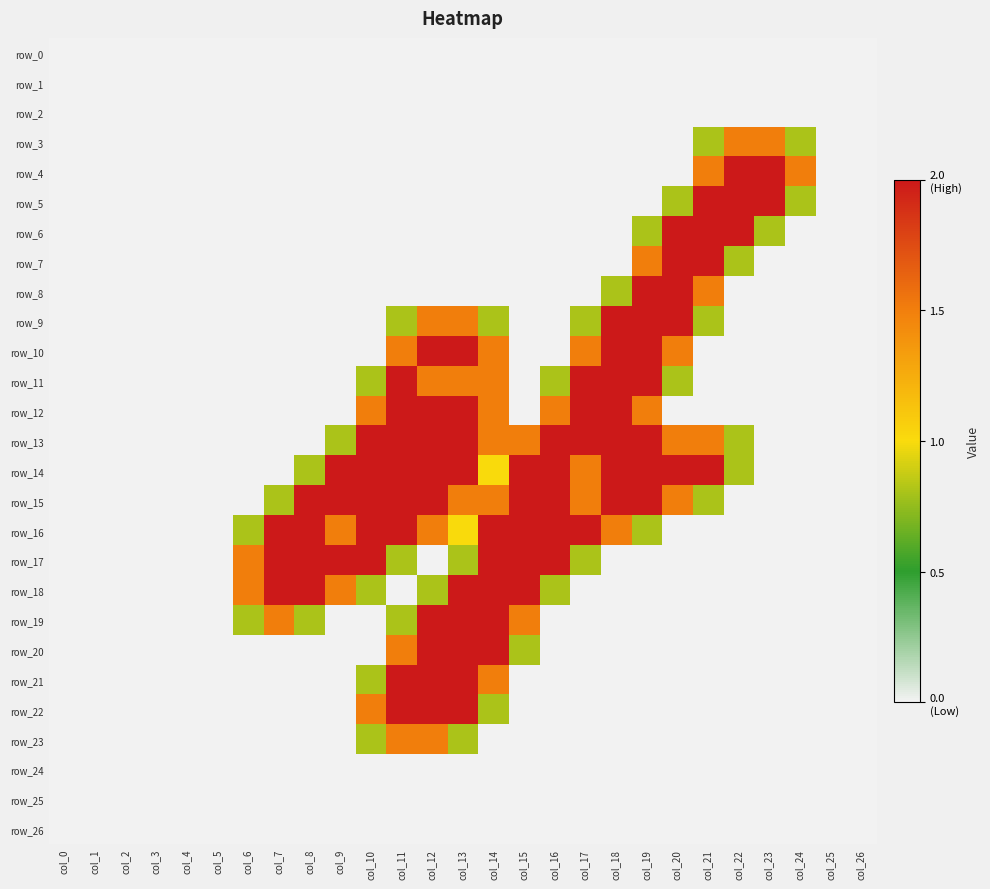

Reading right to left, extract all data points from this chart.

row_0: col_26=0.0	col_25=0.0	col_24=0.0	col_23=0.0	col_22=0.0	col_21=0.0	col_20=0.0	col_19=0.0	col_18=0.0	col_17=0.0	col_16=0.0	col_15=0.0	col_14=0.0	col_13=0.0	col_12=0.0	col_11=0.0	col_10=0.0	col_9=0.0	col_8=0.0	col_7=0.0	col_6=0.0	col_5=0.0	col_4=0.0	col_3=0.0	col_2=0.0	col_1=0.0	col_0=0.0
row_1: col_26=0.0	col_25=0.0	col_24=0.0	col_23=0.0	col_22=0.0	col_21=0.0	col_20=0.0	col_19=0.0	col_18=0.0	col_17=0.0	col_16=0.0	col_15=0.0	col_14=0.0	col_13=0.0	col_12=0.0	col_11=0.0	col_10=0.0	col_9=0.0	col_8=0.0	col_7=0.0	col_6=0.0	col_5=0.0	col_4=0.0	col_3=0.0	col_2=0.0	col_1=0.0	col_0=0.0
row_2: col_26=0.0	col_25=0.0	col_24=0.0	col_23=0.0	col_22=0.0	col_21=0.0	col_20=0.0	col_19=0.0	col_18=0.0	col_17=0.0	col_16=0.0	col_15=0.0	col_14=0.0	col_13=0.0	col_12=0.0	col_11=0.0	col_10=0.0	col_9=0.0	col_8=0.0	col_7=0.0	col_6=0.0	col_5=0.0	col_4=0.0	col_3=0.0	col_2=0.0	col_1=0.0	col_0=0.0
row_3: col_26=0.0	col_25=0.0	col_24=0.8	col_23=1.5	col_22=1.5	col_21=0.8	col_20=0.0	col_19=0.0	col_18=0.0	col_17=0.0	col_16=0.0	col_15=0.0	col_14=0.0	col_13=0.0	col_12=0.0	col_11=0.0	col_10=0.0	col_9=0.0	col_8=0.0	col_7=0.0	col_6=0.0	col_5=0.0	col_4=0.0	col_3=0.0	col_2=0.0	col_1=0.0	col_0=0.0
row_4: col_26=0.0	col_25=0.0	col_24=1.5	col_23=2.0	col_22=2.0	col_21=1.5	col_20=0.0	col_19=0.0	col_18=0.0	col_17=0.0	col_16=0.0	col_15=0.0	col_14=0.0	col_13=0.0	col_12=0.0	col_11=0.0	col_10=0.0	col_9=0.0	col_8=0.0	col_7=0.0	col_6=0.0	col_5=0.0	col_4=0.0	col_3=0.0	col_2=0.0	col_1=0.0	col_0=0.0
row_5: col_26=0.0	col_25=0.0	col_24=0.8	col_23=2.0	col_22=2.0	col_21=2.0	col_20=0.8	col_19=0.0	col_18=0.0	col_17=0.0	col_16=0.0	col_15=0.0	col_14=0.0	col_13=0.0	col_12=0.0	col_11=0.0	col_10=0.0	col_9=0.0	col_8=0.0	col_7=0.0	col_6=0.0	col_5=0.0	col_4=0.0	col_3=0.0	col_2=0.0	col_1=0.0	col_0=0.0
row_6: col_26=0.0	col_25=0.0	col_24=0.0	col_23=0.8	col_22=2.0	col_21=2.0	col_20=2.0	col_19=0.8	col_18=0.0	col_17=0.0	col_16=0.0	col_15=0.0	col_14=0.0	col_13=0.0	col_12=0.0	col_11=0.0	col_10=0.0	col_9=0.0	col_8=0.0	col_7=0.0	col_6=0.0	col_5=0.0	col_4=0.0	col_3=0.0	col_2=0.0	col_1=0.0	col_0=0.0
row_7: col_26=0.0	col_25=0.0	col_24=0.0	col_23=0.0	col_22=0.8	col_21=2.0	col_20=2.0	col_19=1.5	col_18=0.0	col_17=0.0	col_16=0.0	col_15=0.0	col_14=0.0	col_13=0.0	col_12=0.0	col_11=0.0	col_10=0.0	col_9=0.0	col_8=0.0	col_7=0.0	col_6=0.0	col_5=0.0	col_4=0.0	col_3=0.0	col_2=0.0	col_1=0.0	col_0=0.0
row_8: col_26=0.0	col_25=0.0	col_24=0.0	col_23=0.0	col_22=0.0	col_21=1.5	col_20=2.0	col_19=2.0	col_18=0.8	col_17=0.0	col_16=0.0	col_15=0.0	col_14=0.0	col_13=0.0	col_12=0.0	col_11=0.0	col_10=0.0	col_9=0.0	col_8=0.0	col_7=0.0	col_6=0.0	col_5=0.0	col_4=0.0	col_3=0.0	col_2=0.0	col_1=0.0	col_0=0.0
row_9: col_26=0.0	col_25=0.0	col_24=0.0	col_23=0.0	col_22=0.0	col_21=0.8	col_20=2.0	col_19=2.0	col_18=2.0	col_17=0.8	col_16=0.0	col_15=0.0	col_14=0.8	col_13=1.5	col_12=1.5	col_11=0.8	col_10=0.0	col_9=0.0	col_8=0.0	col_7=0.0	col_6=0.0	col_5=0.0	col_4=0.0	col_3=0.0	col_2=0.0	col_1=0.0	col_0=0.0
row_10: col_26=0.0	col_25=0.0	col_24=0.0	col_23=0.0	col_22=0.0	col_21=0.0	col_20=1.5	col_19=2.0	col_18=2.0	col_17=1.5	col_16=0.0	col_15=0.0	col_14=1.5	col_13=2.0	col_12=2.0	col_11=1.5	col_10=0.0	col_9=0.0	col_8=0.0	col_7=0.0	col_6=0.0	col_5=0.0	col_4=0.0	col_3=0.0	col_2=0.0	col_1=0.0	col_0=0.0
row_11: col_26=0.0	col_25=0.0	col_24=0.0	col_23=0.0	col_22=0.0	col_21=0.0	col_20=0.8	col_19=2.0	col_18=2.0	col_17=2.0	col_16=0.8	col_15=0.0	col_14=1.5	col_13=1.5	col_12=1.5	col_11=2.0	col_10=0.8	col_9=0.0	col_8=0.0	col_7=0.0	col_6=0.0	col_5=0.0	col_4=0.0	col_3=0.0	col_2=0.0	col_1=0.0	col_0=0.0
row_12: col_26=0.0	col_25=0.0	col_24=0.0	col_23=0.0	col_22=0.0	col_21=0.0	col_20=0.0	col_19=1.5	col_18=2.0	col_17=2.0	col_16=1.5	col_15=0.0	col_14=1.5	col_13=2.0	col_12=2.0	col_11=2.0	col_10=1.5	col_9=0.0	col_8=0.0	col_7=0.0	col_6=0.0	col_5=0.0	col_4=0.0	col_3=0.0	col_2=0.0	col_1=0.0	col_0=0.0
row_13: col_26=0.0	col_25=0.0	col_24=0.0	col_23=0.0	col_22=0.8	col_21=1.5	col_20=1.5	col_19=2.0	col_18=2.0	col_17=2.0	col_16=2.0	col_15=1.5	col_14=1.5	col_13=2.0	col_12=2.0	col_11=2.0	col_10=2.0	col_9=0.8	col_8=0.0	col_7=0.0	col_6=0.0	col_5=0.0	col_4=0.0	col_3=0.0	col_2=0.0	col_1=0.0	col_0=0.0
row_14: col_26=0.0	col_25=0.0	col_24=0.0	col_23=0.0	col_22=0.8	col_21=2.0	col_20=2.0	col_19=2.0	col_18=2.0	col_17=1.5	col_16=2.0	col_15=2.0	col_14=1.0	col_13=2.0	col_12=2.0	col_11=2.0	col_10=2.0	col_9=2.0	col_8=0.8	col_7=0.0	col_6=0.0	col_5=0.0	col_4=0.0	col_3=0.0	col_2=0.0	col_1=0.0	col_0=0.0
row_15: col_26=0.0	col_25=0.0	col_24=0.0	col_23=0.0	col_22=0.0	col_21=0.8	col_20=1.5	col_19=2.0	col_18=2.0	col_17=1.5	col_16=2.0	col_15=2.0	col_14=1.5	col_13=1.5	col_12=2.0	col_11=2.0	col_10=2.0	col_9=2.0	col_8=2.0	col_7=0.8	col_6=0.0	col_5=0.0	col_4=0.0	col_3=0.0	col_2=0.0	col_1=0.0	col_0=0.0
row_16: col_26=0.0	col_25=0.0	col_24=0.0	col_23=0.0	col_22=0.0	col_21=0.0	col_20=0.0	col_19=0.8	col_18=1.5	col_17=2.0	col_16=2.0	col_15=2.0	col_14=2.0	col_13=1.0	col_12=1.5	col_11=2.0	col_10=2.0	col_9=1.5	col_8=2.0	col_7=2.0	col_6=0.8	col_5=0.0	col_4=0.0	col_3=0.0	col_2=0.0	col_1=0.0	col_0=0.0
row_17: col_26=0.0	col_25=0.0	col_24=0.0	col_23=0.0	col_22=0.0	col_21=0.0	col_20=0.0	col_19=0.0	col_18=0.0	col_17=0.8	col_16=2.0	col_15=2.0	col_14=2.0	col_13=0.8	col_12=0.0	col_11=0.8	col_10=2.0	col_9=2.0	col_8=2.0	col_7=2.0	col_6=1.5	col_5=0.0	col_4=0.0	col_3=0.0	col_2=0.0	col_1=0.0	col_0=0.0
row_18: col_26=0.0	col_25=0.0	col_24=0.0	col_23=0.0	col_22=0.0	col_21=0.0	col_20=0.0	col_19=0.0	col_18=0.0	col_17=0.0	col_16=0.8	col_15=2.0	col_14=2.0	col_13=2.0	col_12=0.8	col_11=0.0	col_10=0.8	col_9=1.5	col_8=2.0	col_7=2.0	col_6=1.5	col_5=0.0	col_4=0.0	col_3=0.0	col_2=0.0	col_1=0.0	col_0=0.0
row_19: col_26=0.0	col_25=0.0	col_24=0.0	col_23=0.0	col_22=0.0	col_21=0.0	col_20=0.0	col_19=0.0	col_18=0.0	col_17=0.0	col_16=0.0	col_15=1.5	col_14=2.0	col_13=2.0	col_12=2.0	col_11=0.8	col_10=0.0	col_9=0.0	col_8=0.8	col_7=1.5	col_6=0.8	col_5=0.0	col_4=0.0	col_3=0.0	col_2=0.0	col_1=0.0	col_0=0.0
row_20: col_26=0.0	col_25=0.0	col_24=0.0	col_23=0.0	col_22=0.0	col_21=0.0	col_20=0.0	col_19=0.0	col_18=0.0	col_17=0.0	col_16=0.0	col_15=0.8	col_14=2.0	col_13=2.0	col_12=2.0	col_11=1.5	col_10=0.0	col_9=0.0	col_8=0.0	col_7=0.0	col_6=0.0	col_5=0.0	col_4=0.0	col_3=0.0	col_2=0.0	col_1=0.0	col_0=0.0
row_21: col_26=0.0	col_25=0.0	col_24=0.0	col_23=0.0	col_22=0.0	col_21=0.0	col_20=0.0	col_19=0.0	col_18=0.0	col_17=0.0	col_16=0.0	col_15=0.0	col_14=1.5	col_13=2.0	col_12=2.0	col_11=2.0	col_10=0.8	col_9=0.0	col_8=0.0	col_7=0.0	col_6=0.0	col_5=0.0	col_4=0.0	col_3=0.0	col_2=0.0	col_1=0.0	col_0=0.0
row_22: col_26=0.0	col_25=0.0	col_24=0.0	col_23=0.0	col_22=0.0	col_21=0.0	col_20=0.0	col_19=0.0	col_18=0.0	col_17=0.0	col_16=0.0	col_15=0.0	col_14=0.8	col_13=2.0	col_12=2.0	col_11=2.0	col_10=1.5	col_9=0.0	col_8=0.0	col_7=0.0	col_6=0.0	col_5=0.0	col_4=0.0	col_3=0.0	col_2=0.0	col_1=0.0	col_0=0.0
row_23: col_26=0.0	col_25=0.0	col_24=0.0	col_23=0.0	col_22=0.0	col_21=0.0	col_20=0.0	col_19=0.0	col_18=0.0	col_17=0.0	col_16=0.0	col_15=0.0	col_14=0.0	col_13=0.8	col_12=1.5	col_11=1.5	col_10=0.8	col_9=0.0	col_8=0.0	col_7=0.0	col_6=0.0	col_5=0.0	col_4=0.0	col_3=0.0	col_2=0.0	col_1=0.0	col_0=0.0
row_24: col_26=0.0	col_25=0.0	col_24=0.0	col_23=0.0	col_22=0.0	col_21=0.0	col_20=0.0	col_19=0.0	col_18=0.0	col_17=0.0	col_16=0.0	col_15=0.0	col_14=0.0	col_13=0.0	col_12=0.0	col_11=0.0	col_10=0.0	col_9=0.0	col_8=0.0	col_7=0.0	col_6=0.0	col_5=0.0	col_4=0.0	col_3=0.0	col_2=0.0	col_1=0.0	col_0=0.0
row_25: col_26=0.0	col_25=0.0	col_24=0.0	col_23=0.0	col_22=0.0	col_21=0.0	col_20=0.0	col_19=0.0	col_18=0.0	col_17=0.0	col_16=0.0	col_15=0.0	col_14=0.0	col_13=0.0	col_12=0.0	col_11=0.0	col_10=0.0	col_9=0.0	col_8=0.0	col_7=0.0	col_6=0.0	col_5=0.0	col_4=0.0	col_3=0.0	col_2=0.0	col_1=0.0	col_0=0.0
row_26: col_26=0.0	col_25=0.0	col_24=0.0	col_23=0.0	col_22=0.0	col_21=0.0	col_20=0.0	col_19=0.0	col_18=0.0	col_17=0.0	col_16=0.0	col_15=0.0	col_14=0.0	col_13=0.0	col_12=0.0	col_11=0.0	col_10=0.0	col_9=0.0	col_8=0.0	col_7=0.0	col_6=0.0	col_5=0.0	col_4=0.0	col_3=0.0	col_2=0.0	col_1=0.0	col_0=0.0